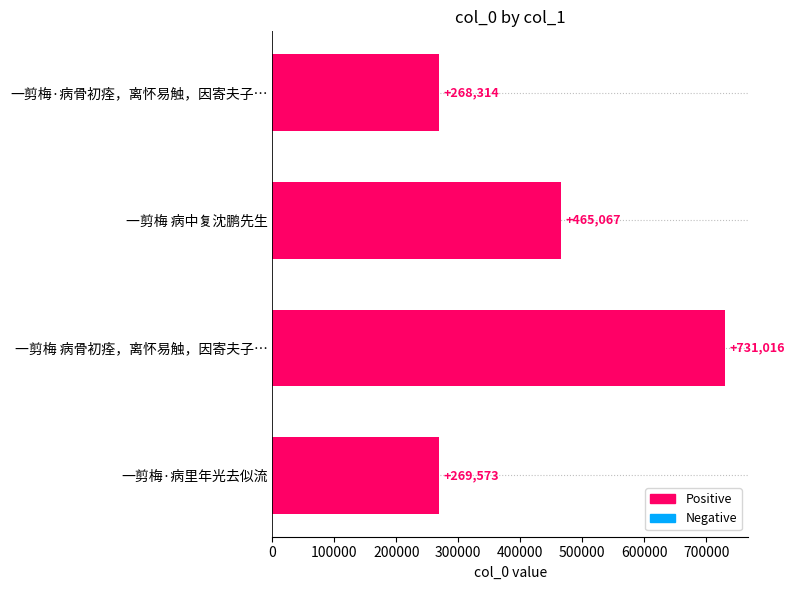

Read the value at 一剪梅·病里年光去似流, to the nearest 10.

269570